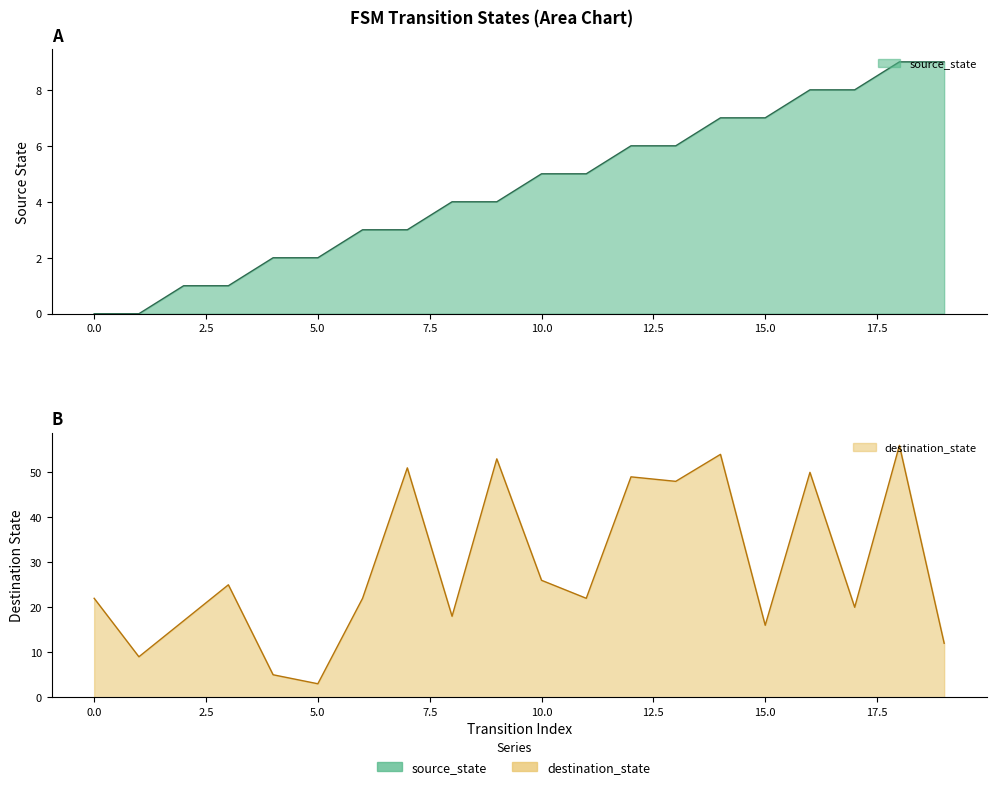

True or false: source_state and destination_state intersect in this chart.

False